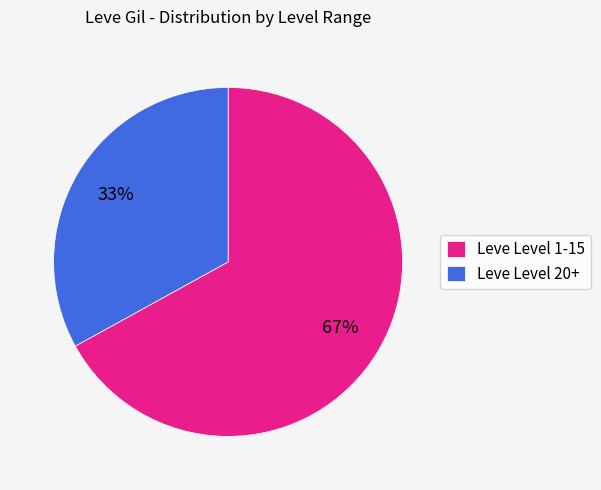

True or false: Leve Level 20+ accounts for 33% of the total.

True